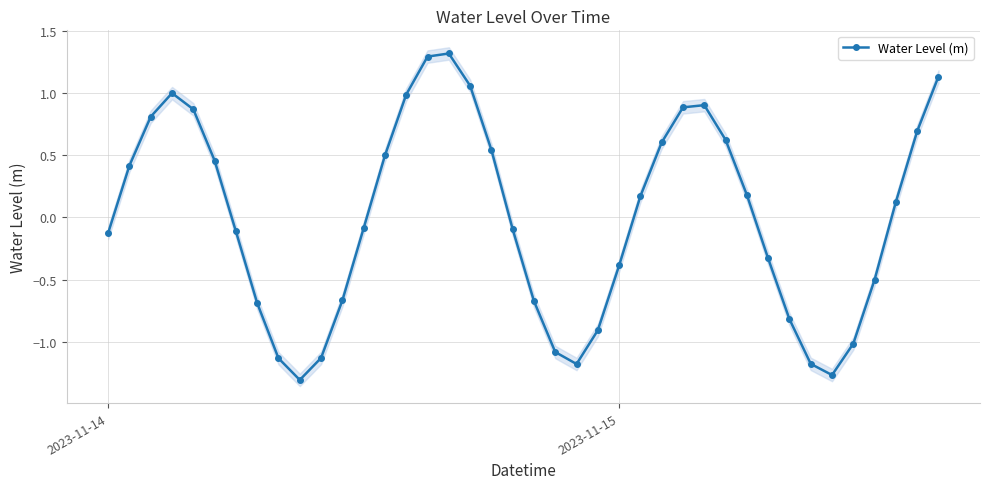

What is the value of the 25th point from the left?

-0.4